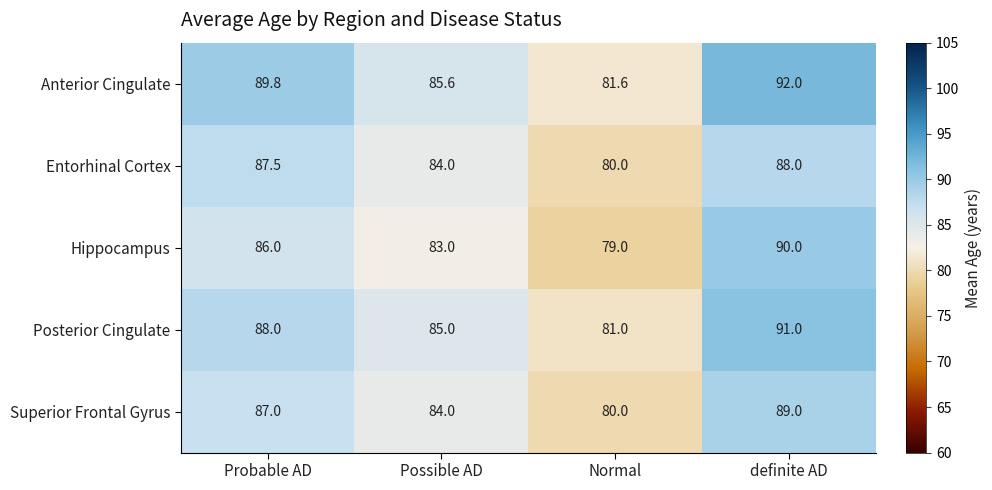

The Anterior Cingulate series shows 110.9 at Normal. True or false?

False